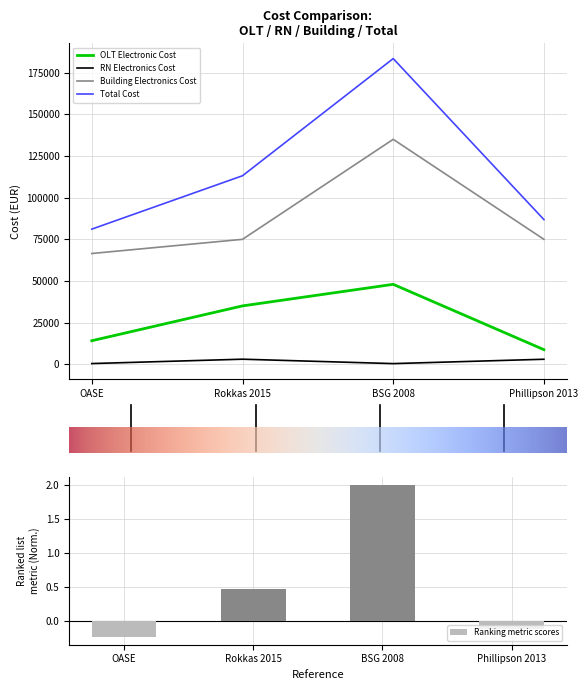

Does the chart contain stacked bars?

No